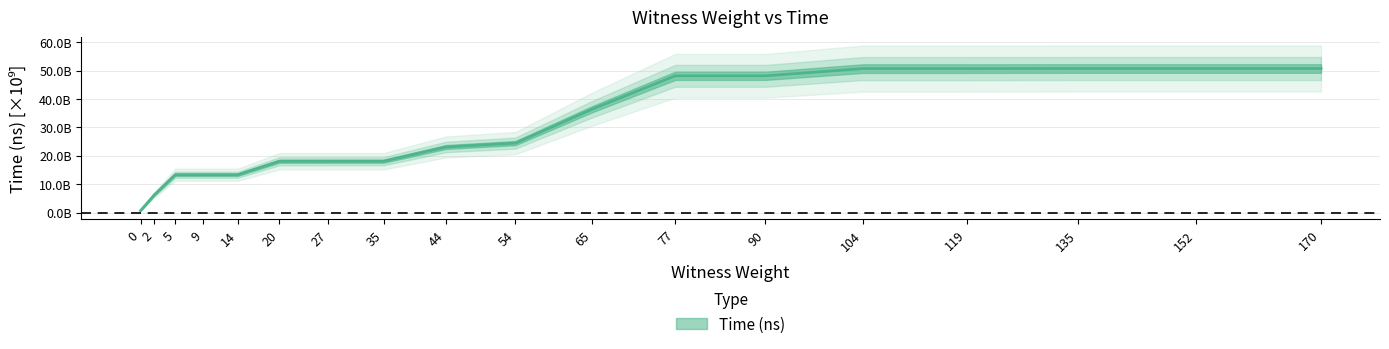

What is the value of the 17th point from the left?

50730301300